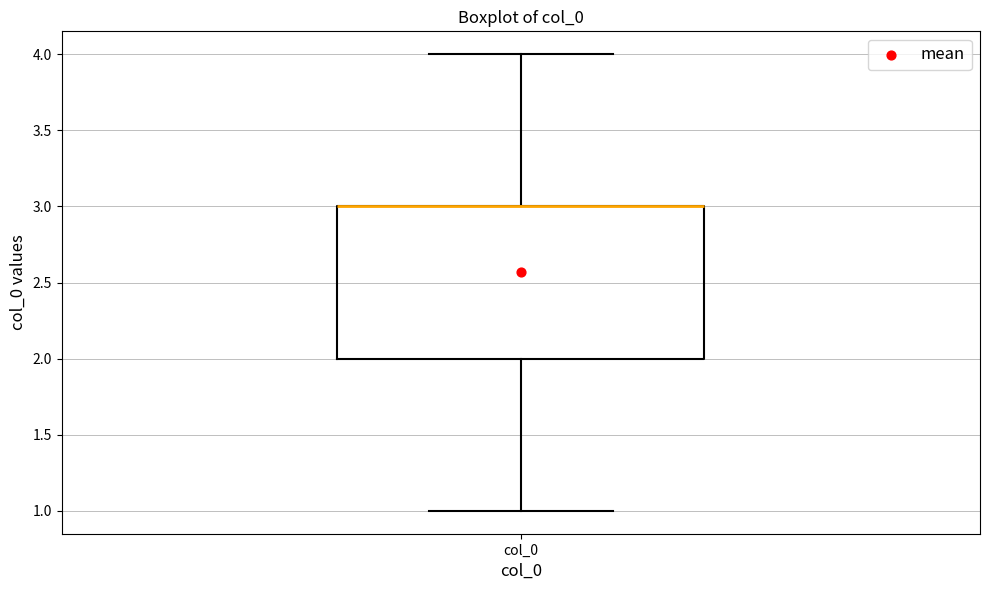

Where does the upper whisker of the box for col_0 end on the y-axis? The values are not printed on the chart, so give them approximately, as read against the axis.

4